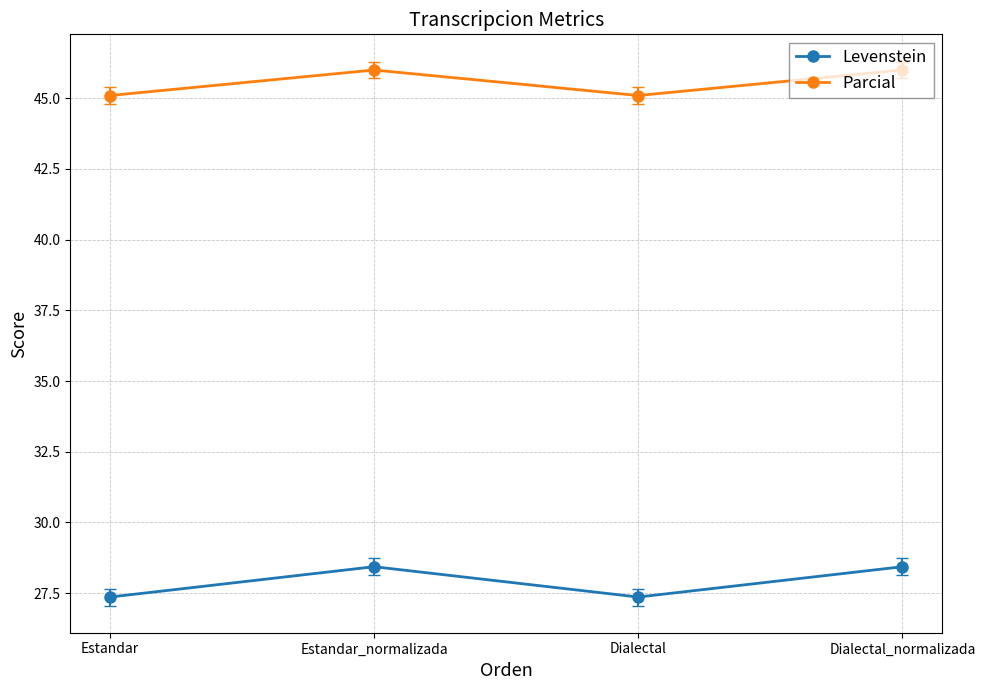

What value does the Levenstein series have at Estandar?

27.4